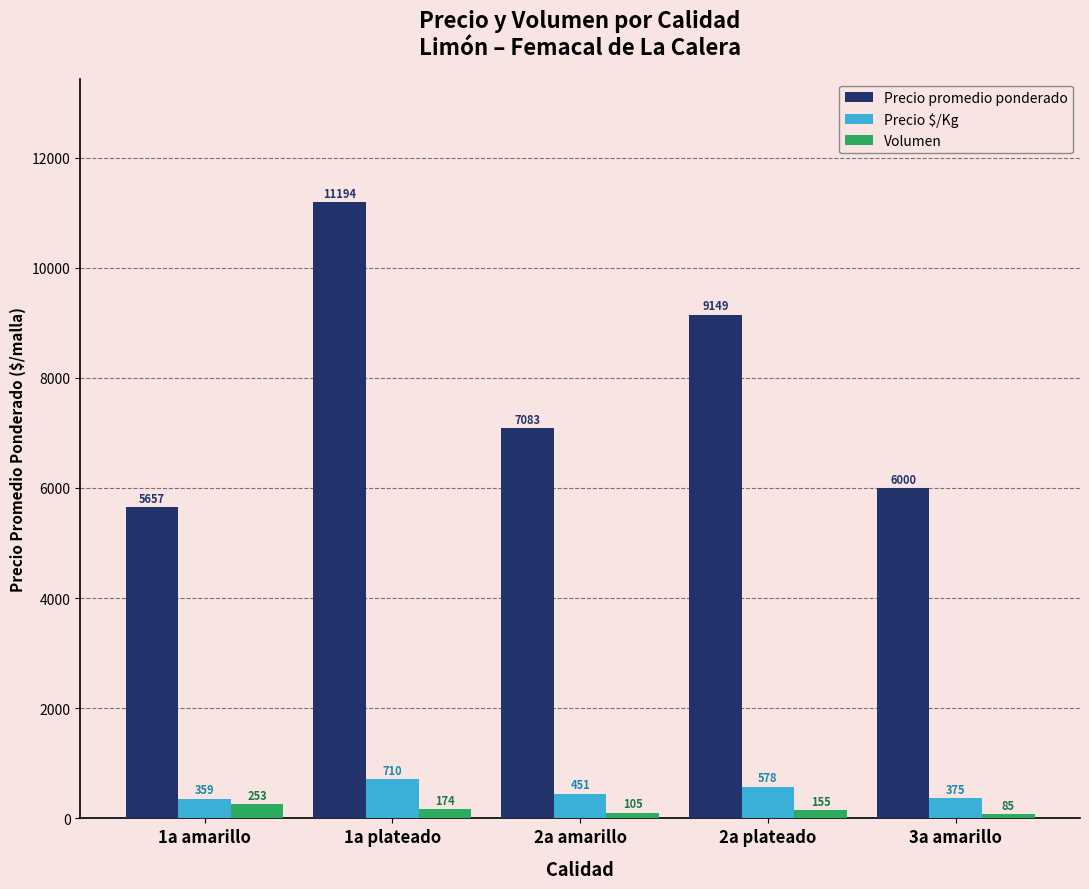

How many bars are there in each group?

3